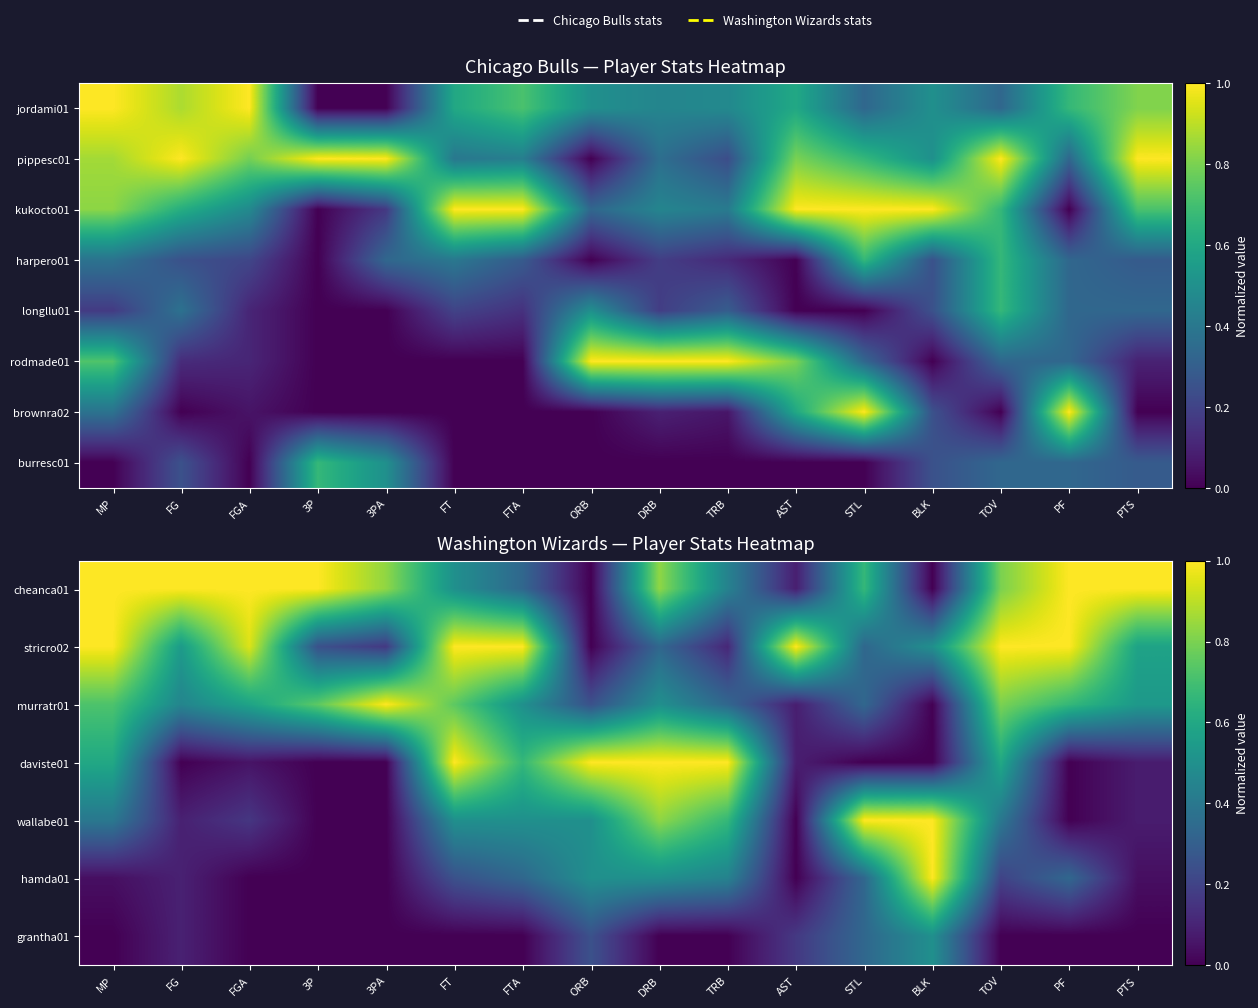

Is it true that stricro02 equals 0.9 at BLK?

False